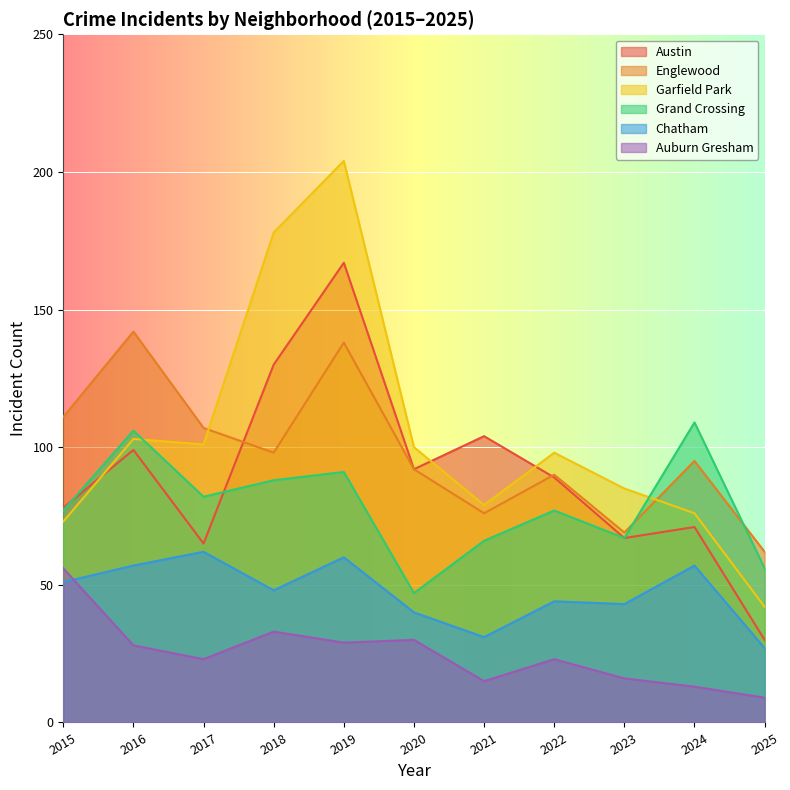

Where does the Auburn Gresham series first go above 23?

2015